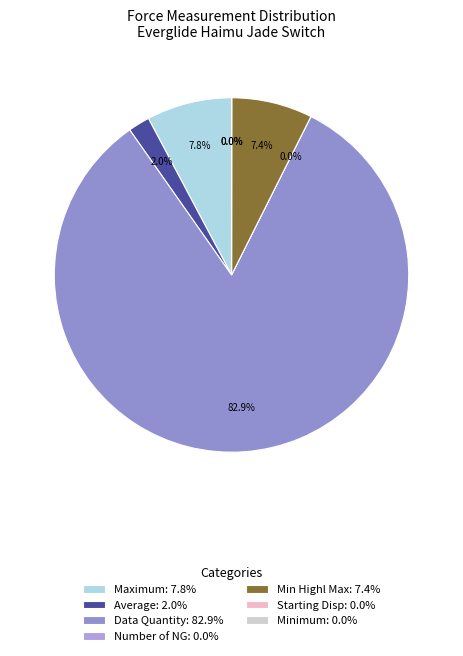

To the nearest percent, what percentage of the pie is Data Quantity?

83%